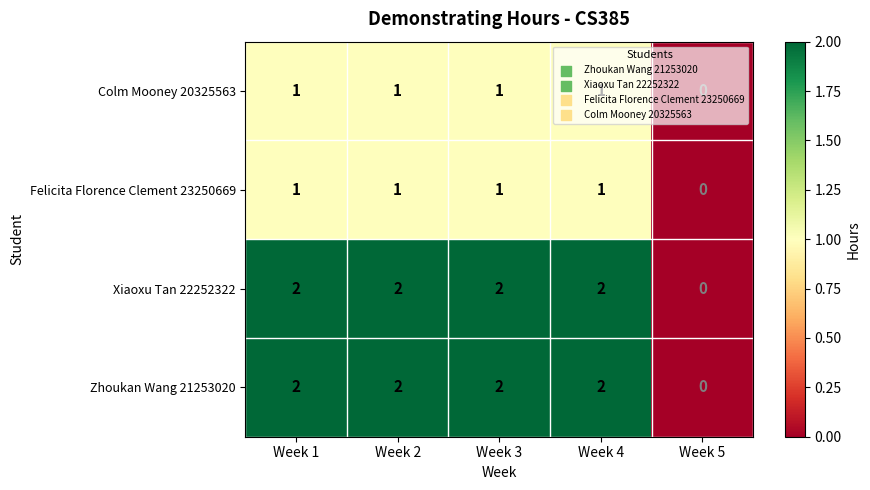

Count the Zhoukan Wang 21253020 values in the range 2 to 3.

4